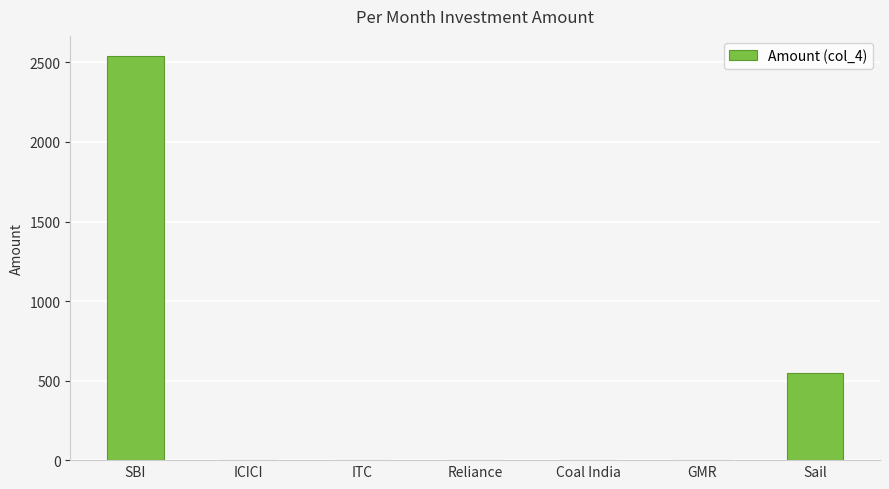

Which category has the highest value across all series?

SBI